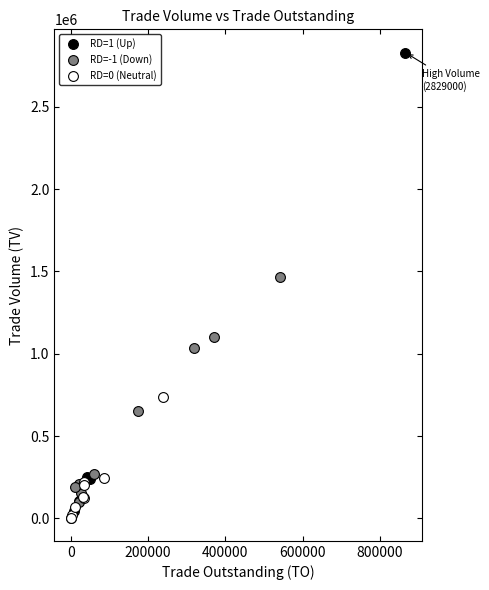

Which series contains the highest Y value?

RD=1 (Up)